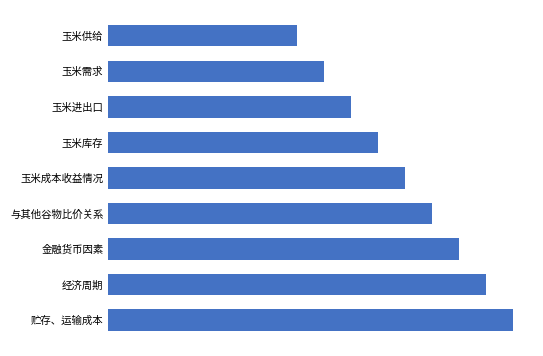

Which label corresponds to the smallest value in the chart?

玉米供给